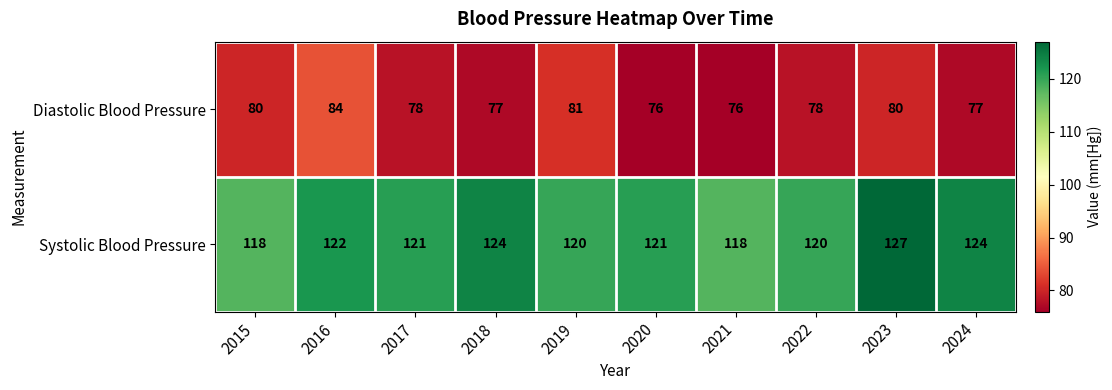

How many series are shown in this chart?

2